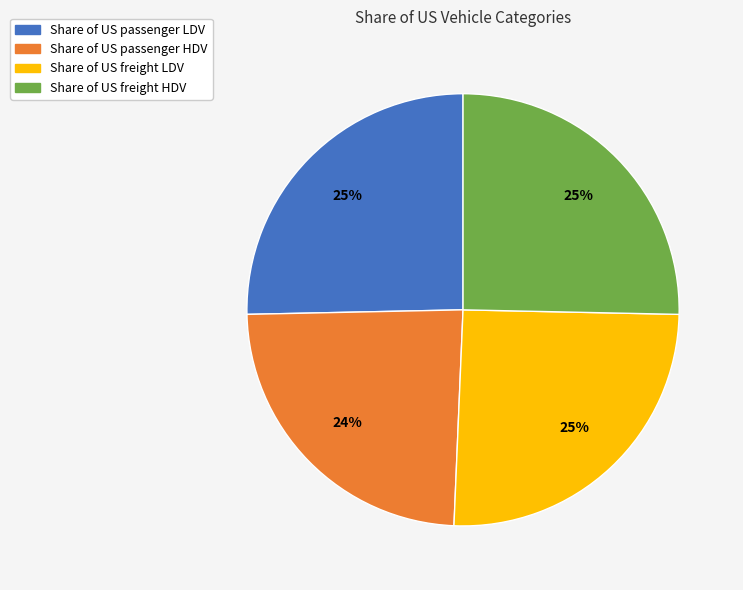

Count the number of slices in the pie.

4